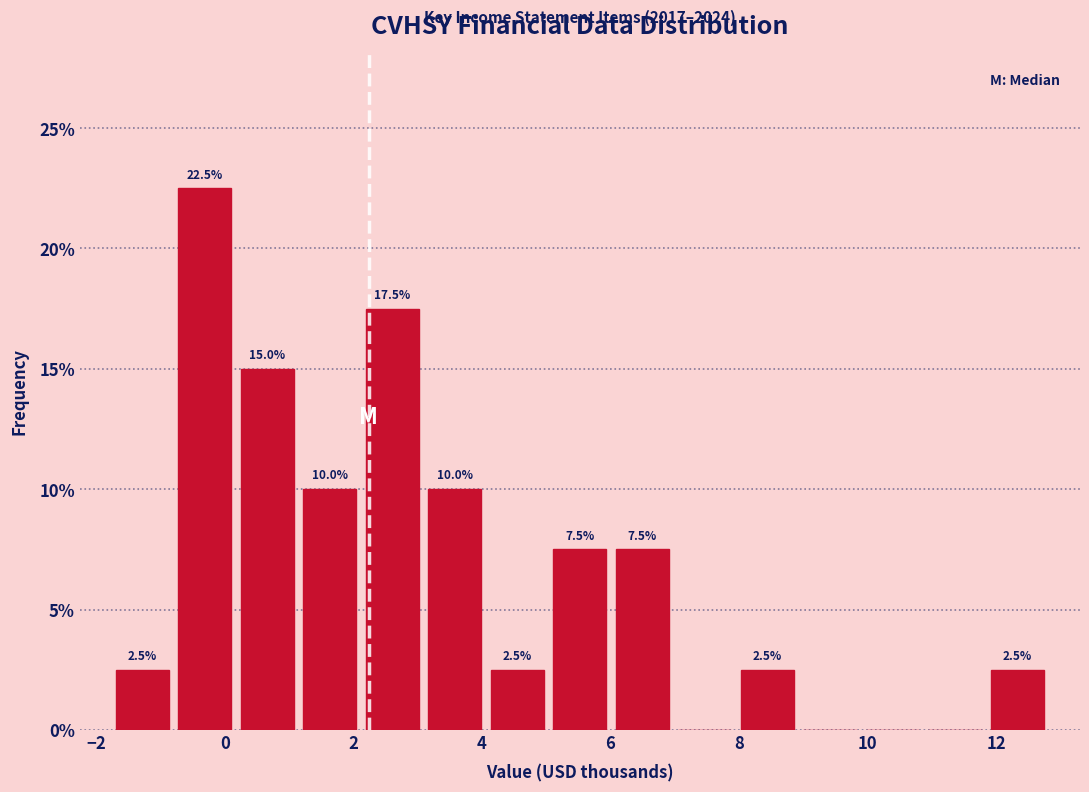

Which range on the x-axis has the tallest bar?

-0.8 to 0.2